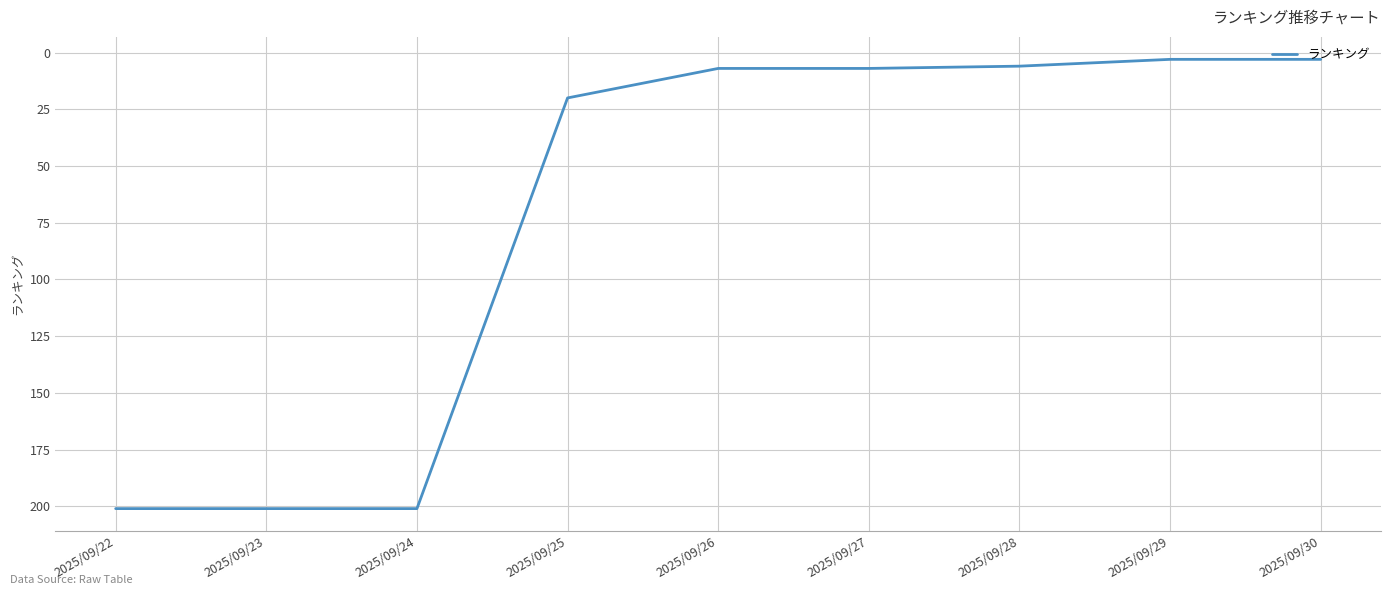

What is the maximum value shown in the chart?

201